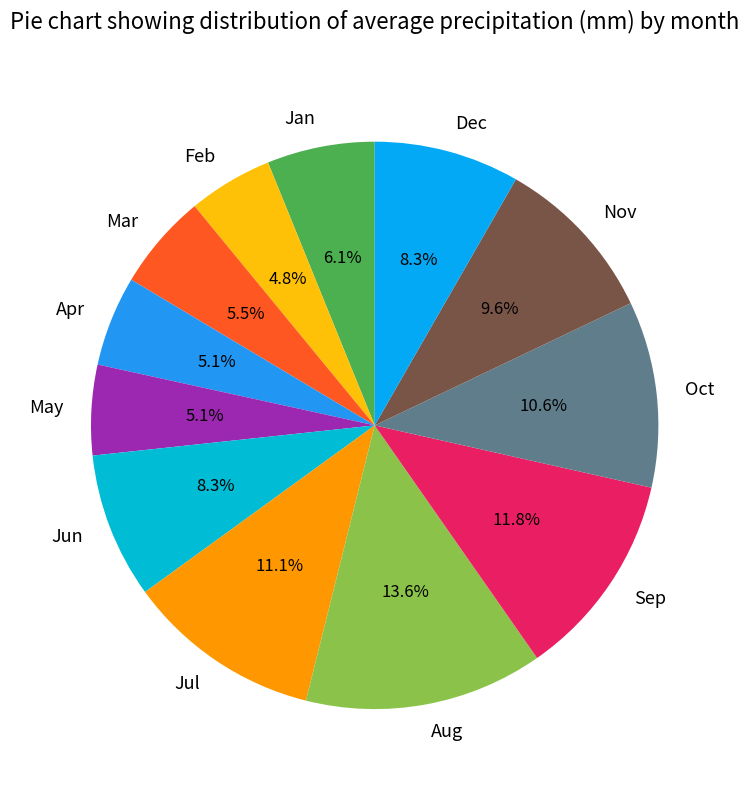

Count the number of slices in the pie.

12